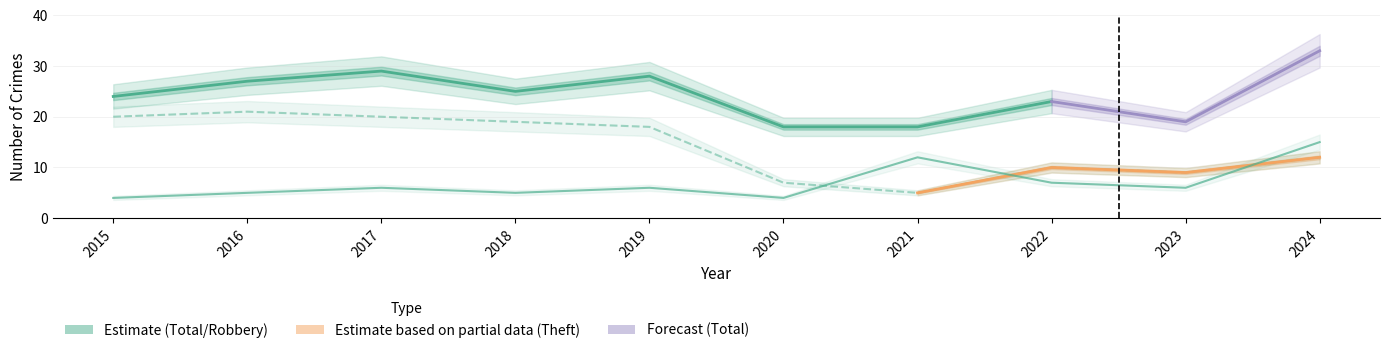

What is the difference between the maximum and minimum values in the Robbery series?

11